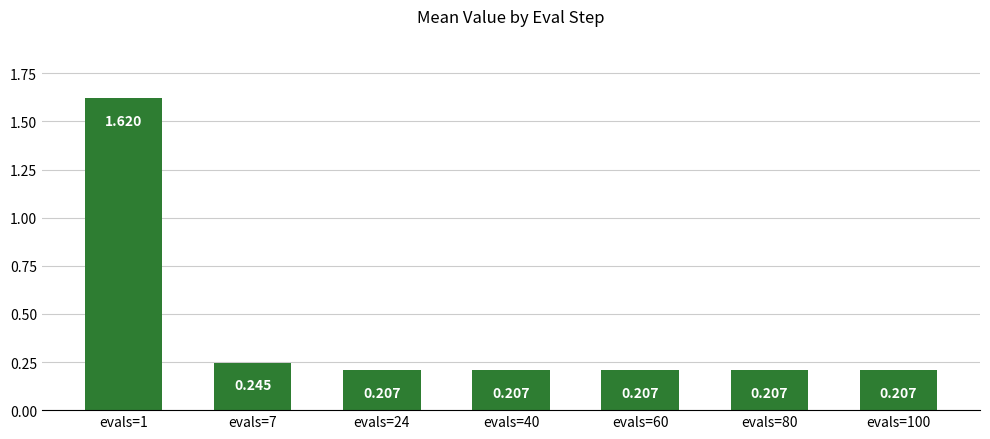

Which has a higher value, evals=7 or evals=40?

evals=7